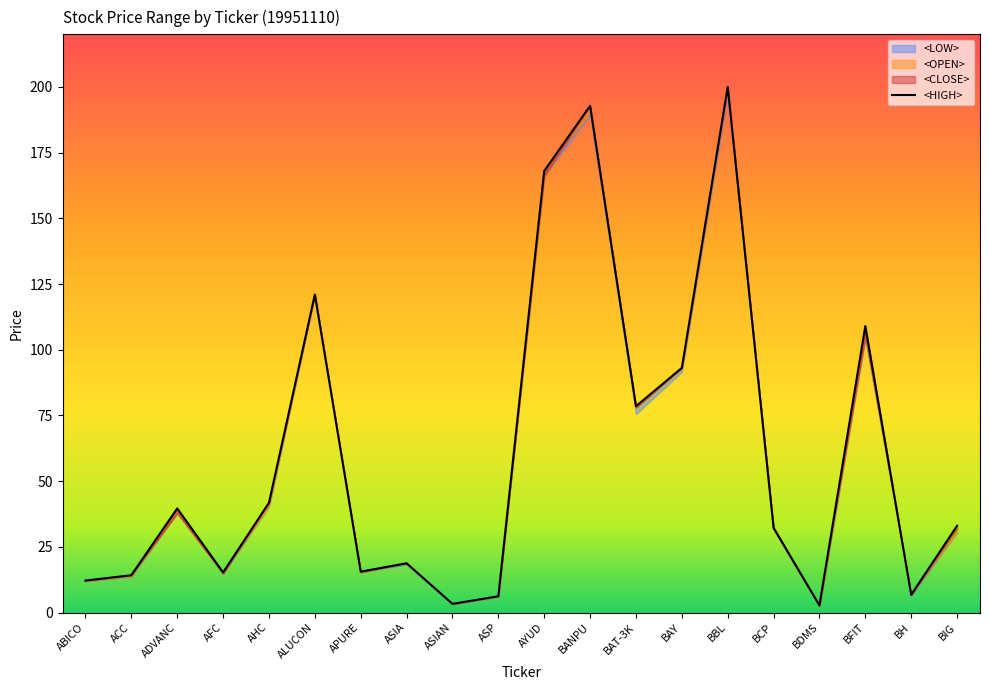

Rank the categories by value from lowest to highest.

BDMS, ASIAN, ASP, BH, ABICO, ACC, AFC, APURE, ASIA, BCP, BIG, ADVANC, AHC, BAT-3K, BAY, BFIT, ALUCON, AYUD, BANPU, BBL